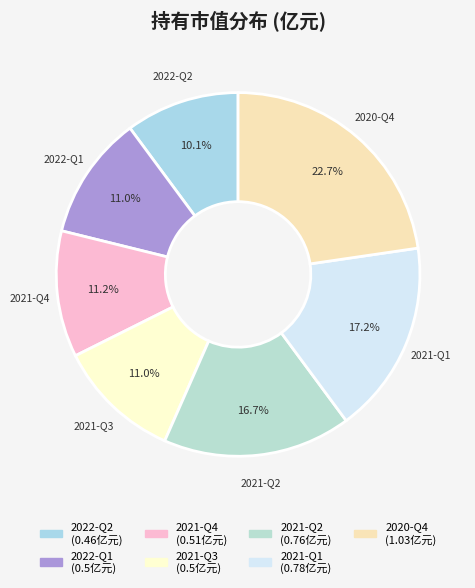

Is there any slice that represents more than half of the pie?

No